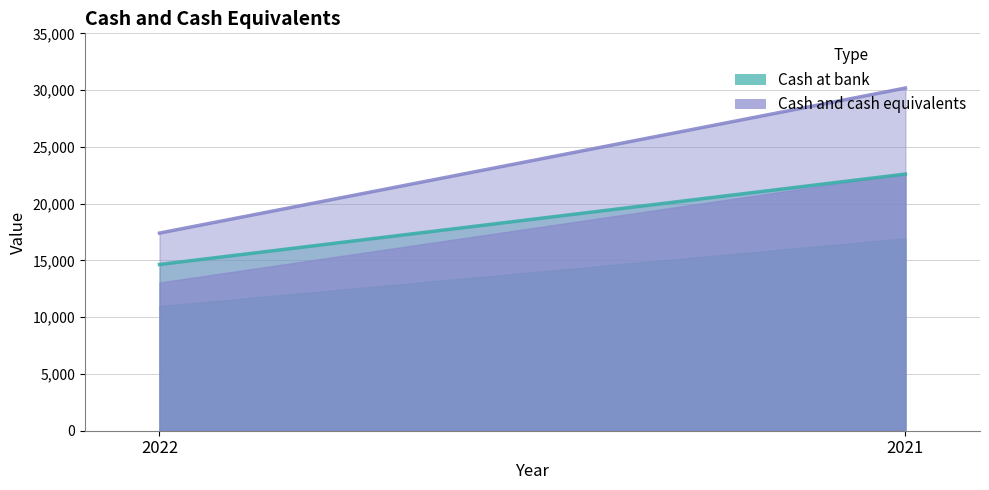

At 2022, list the series in order from largest to smallest.

Cash and cash equivalents, Cash at bank